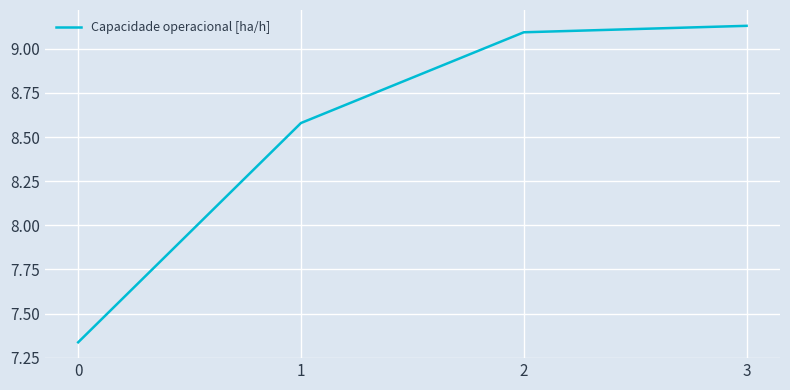

The value at 1 is 15.2. True or false?

False